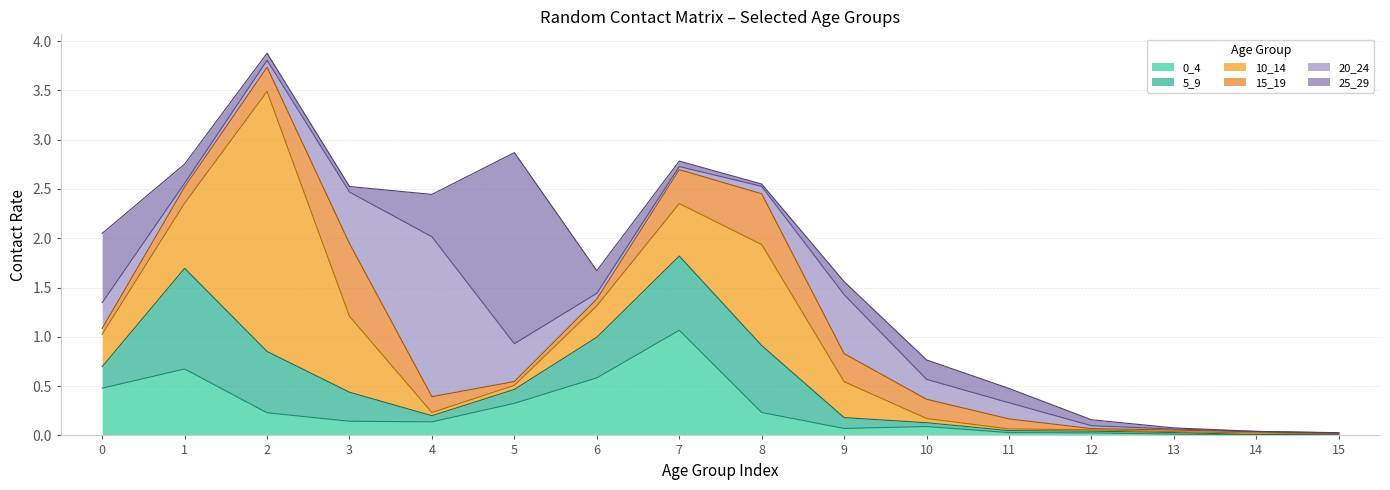

What is the average value of the 10_14 series?

0.4